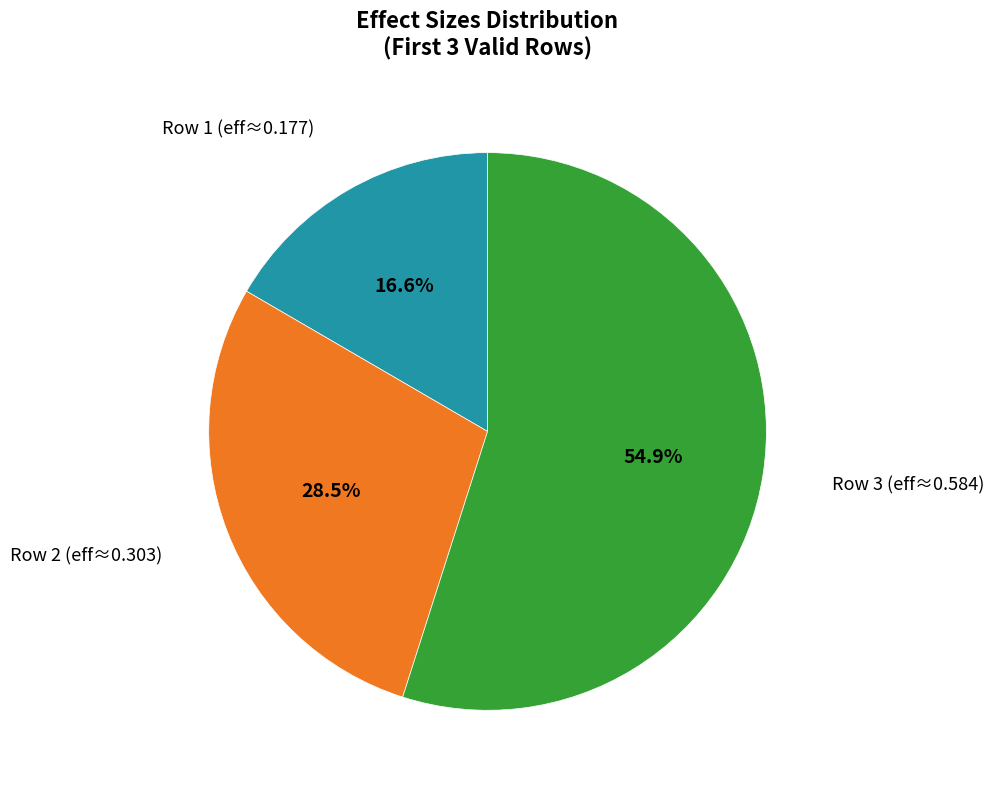

Does any single category account for the majority?

Yes